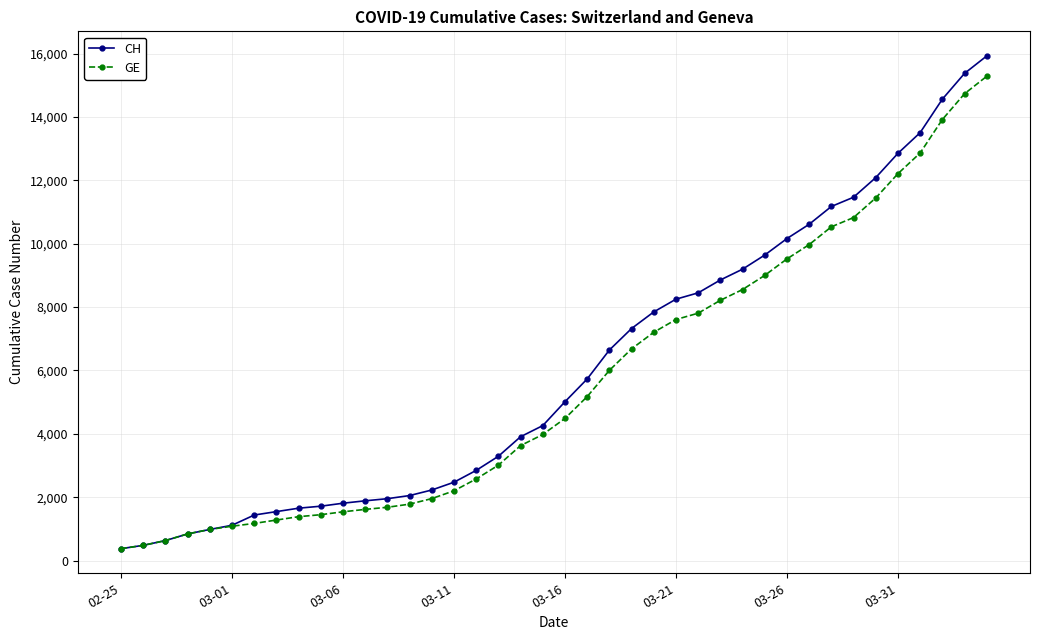

What is the value of the GE point at the 2nd from the left?

479